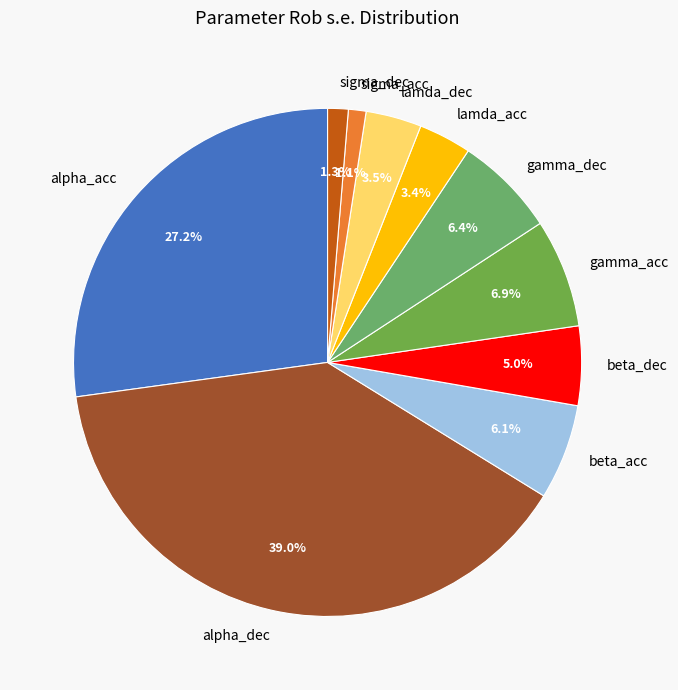

Which has a higher value, beta_dec or beta_acc?

beta_acc